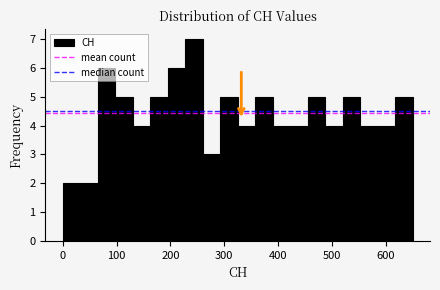

Read against the x-axis, roughly where is the centre of the tallest bar?

240